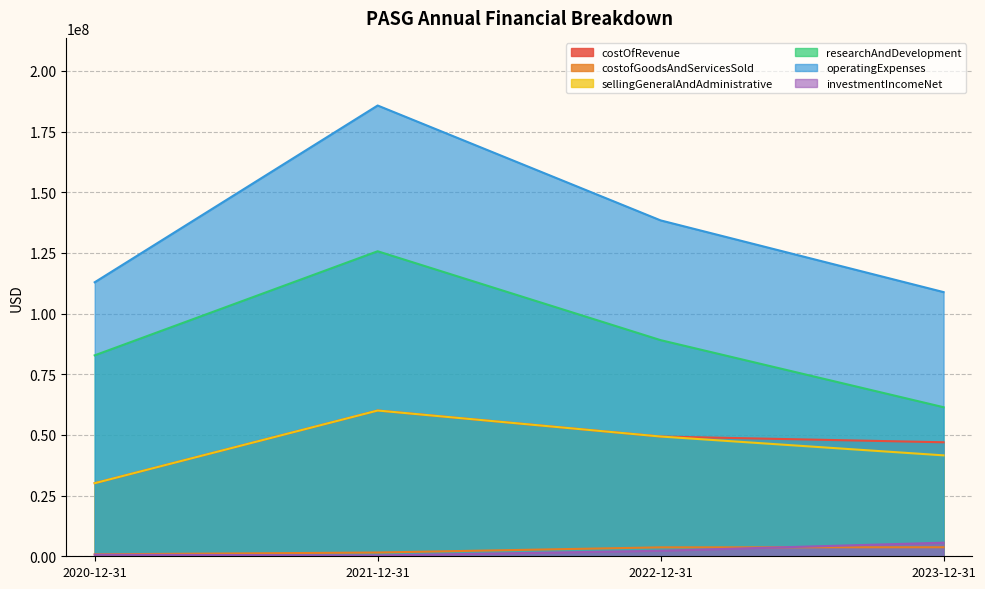

List the labels in order of investmentIncomeNet value, smallest first.

2021-12-31, 2020-12-31, 2022-12-31, 2023-12-31